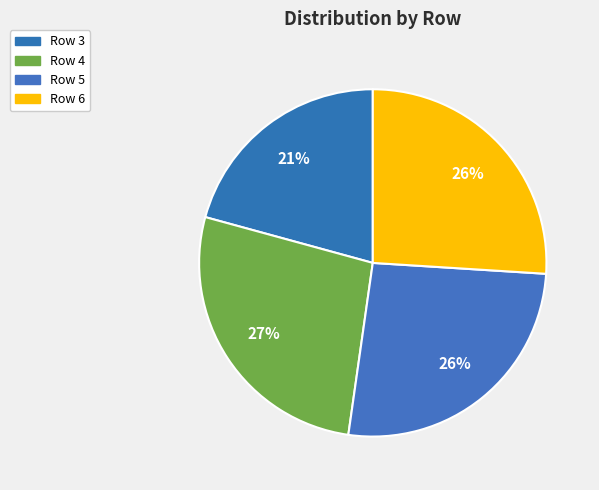

Count the number of slices in the pie.

4